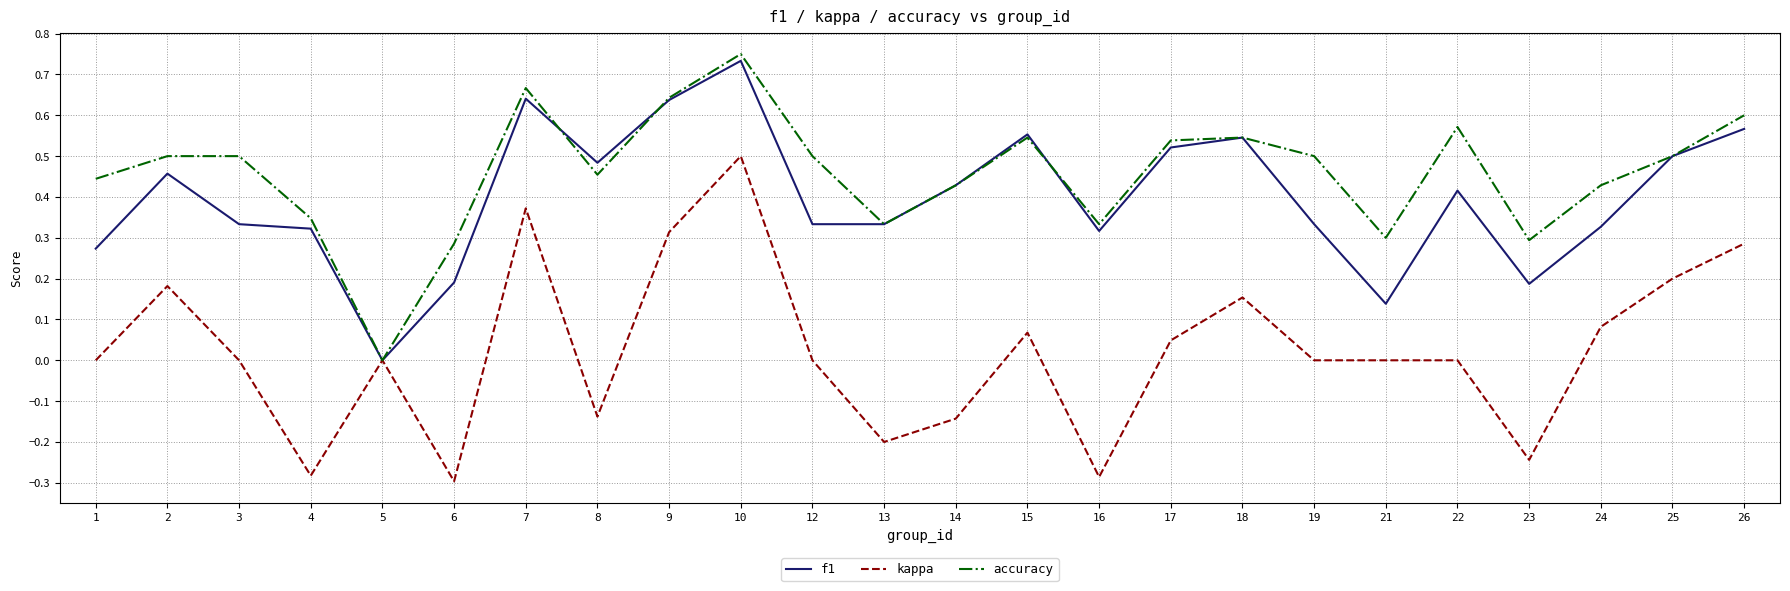

At which category is the sum across all series the highest?

10